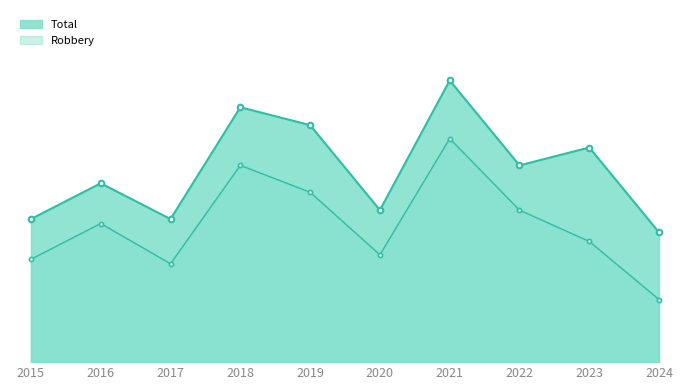

At which category is the sum across all series the highest?

2021